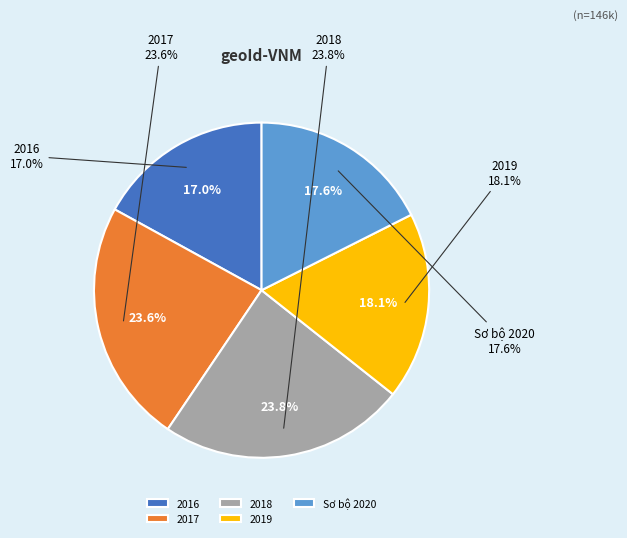

What is the largest slice in the pie chart?

2018